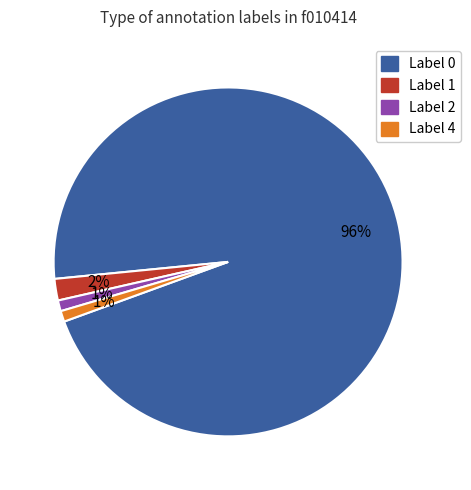

Is it true that Label 1 is 7% of the pie?

False